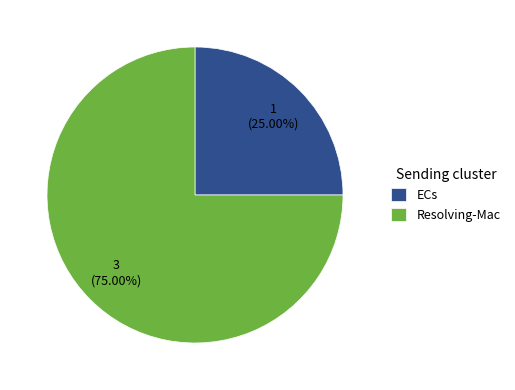

To the nearest percent, what is the average slice percentage?

50%